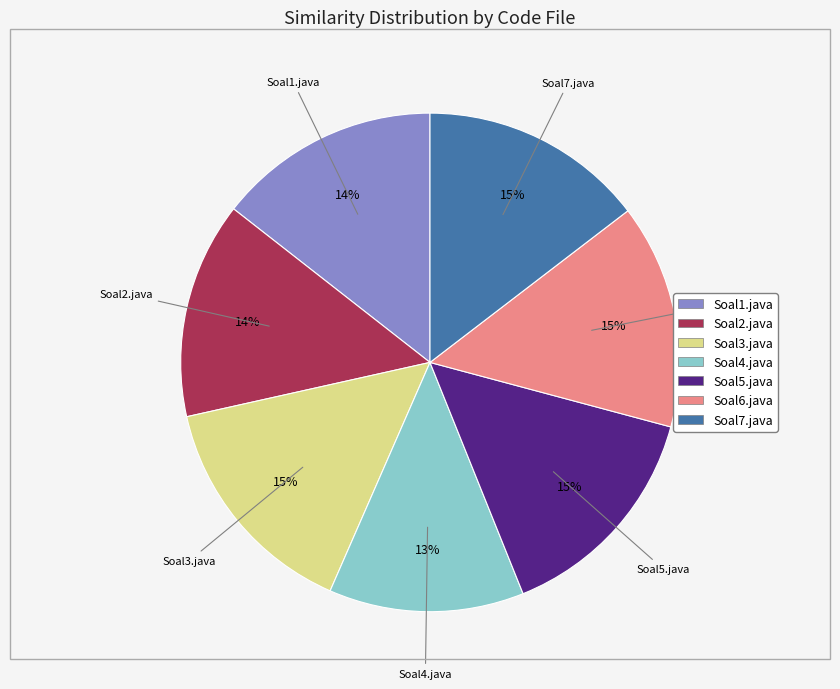

To the nearest percent, what portion does Soal3.java represent?

15%